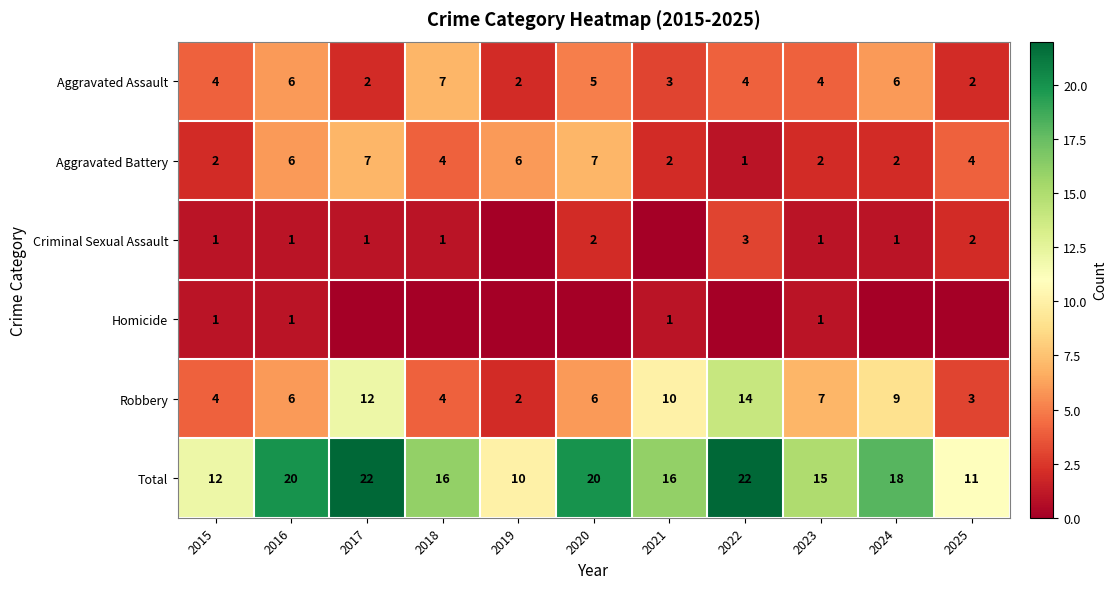

What is the sum of the Criminal Sexual Assault values at 2020 and 2023?

3